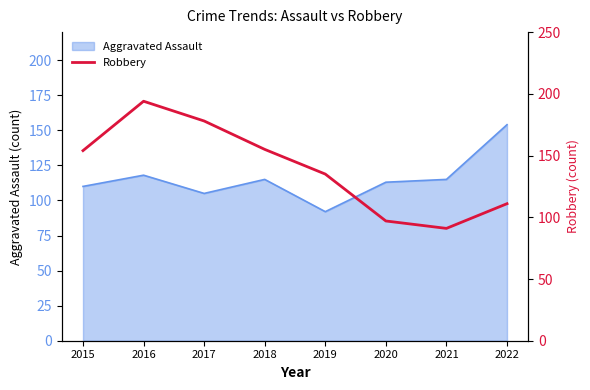

At which label does Aggravated Assault reach its minimum?

2019